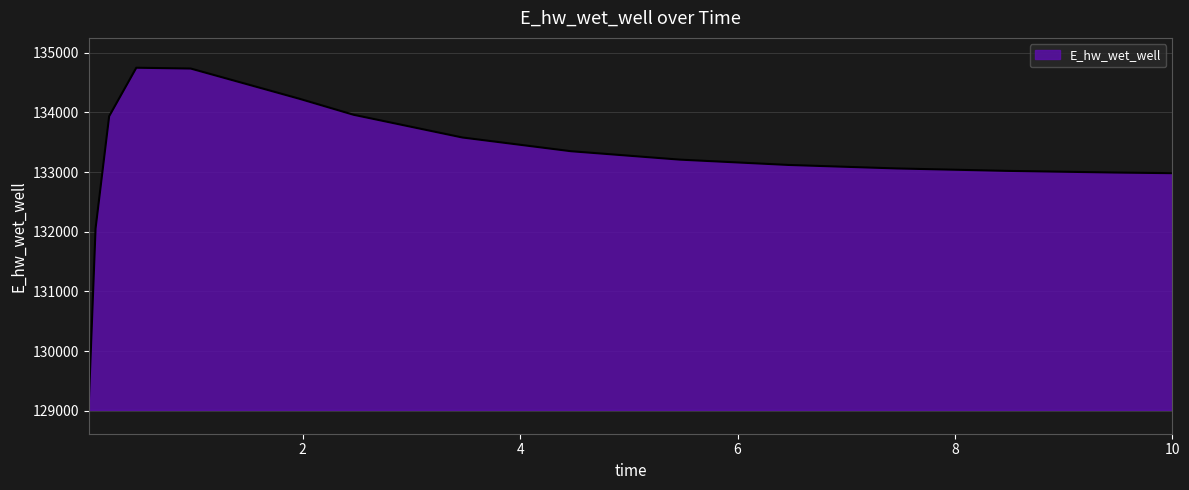

How many lines are shown in the chart?

1